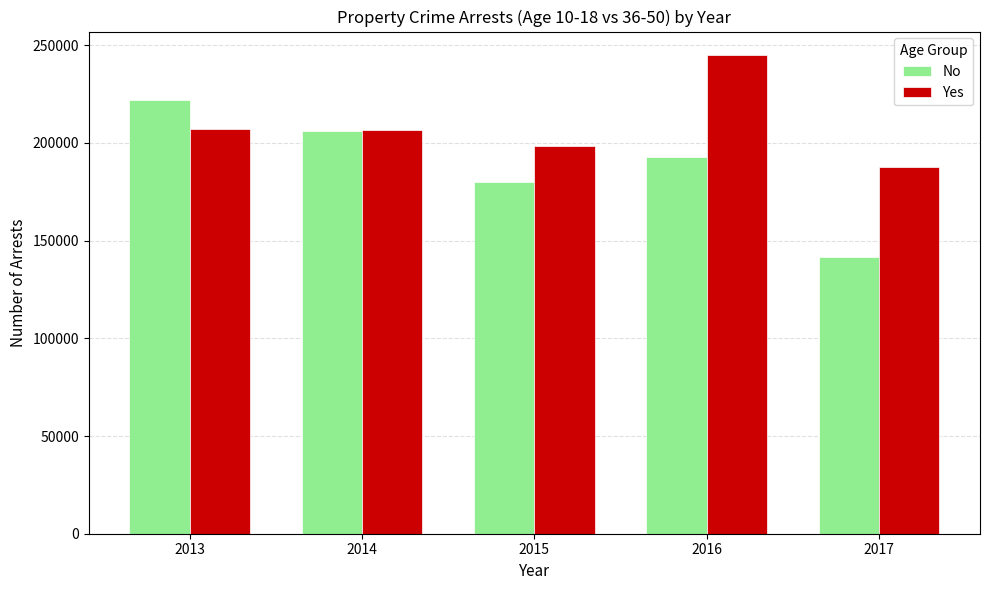

How many data points in Yes are less than 206779?

2